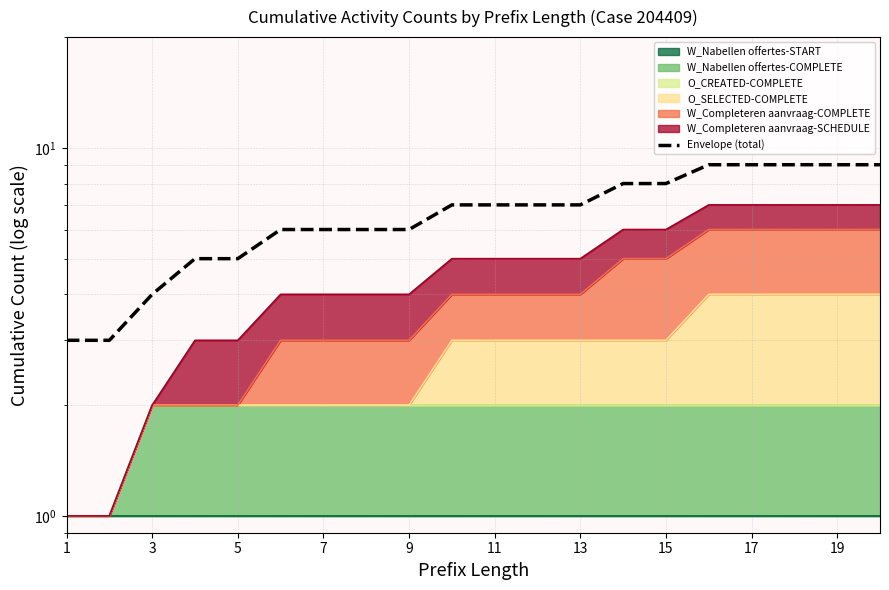

What is the sum of the values at 17 and 11?

16